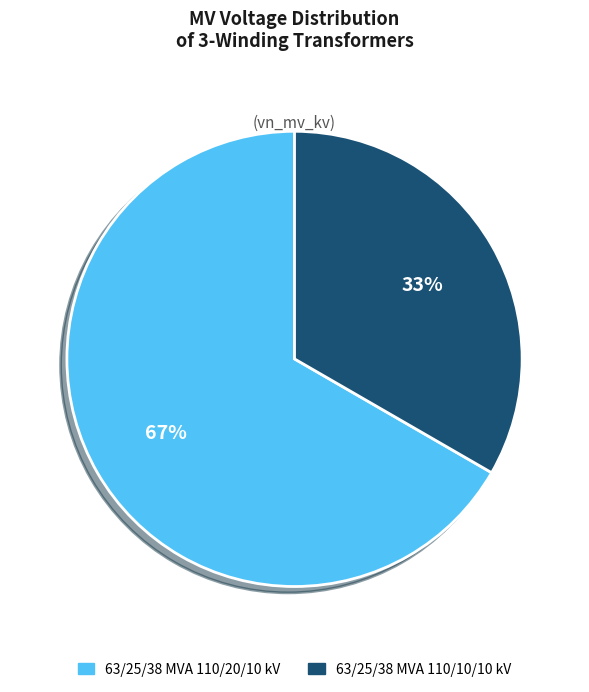

What is the ratio of the value at 63/25/38 MVA 110/10/10 kV to the value at 63/25/38 MVA 110/20/10 kV?

0.5